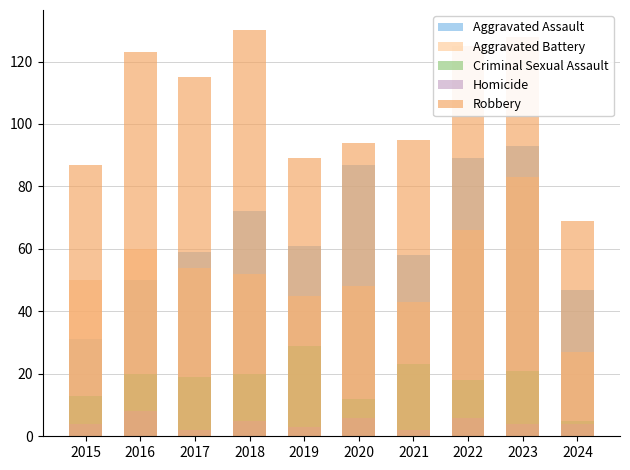

The value of Criminal Sexual Assault at 2024 is 5. True or false?

True